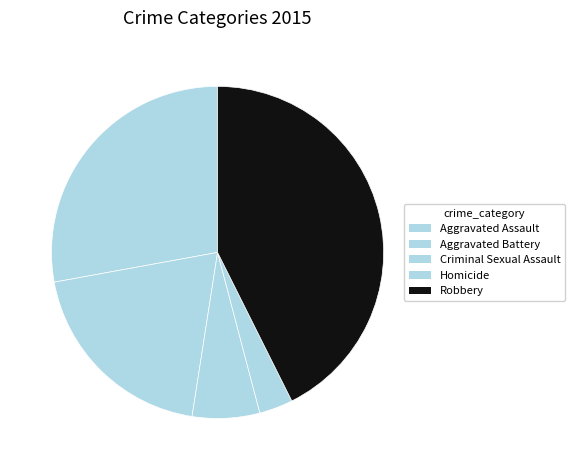

To the nearest percent, what is the difference between the Criminal Sexual Assault and Aggravated Assault slice percentages?

21%